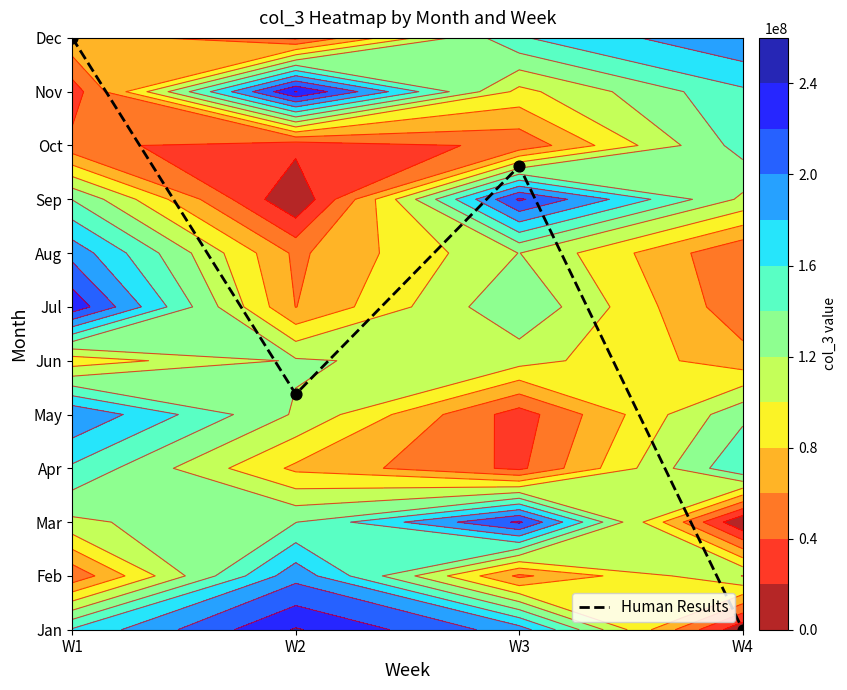

How many data points are less than 8?

2